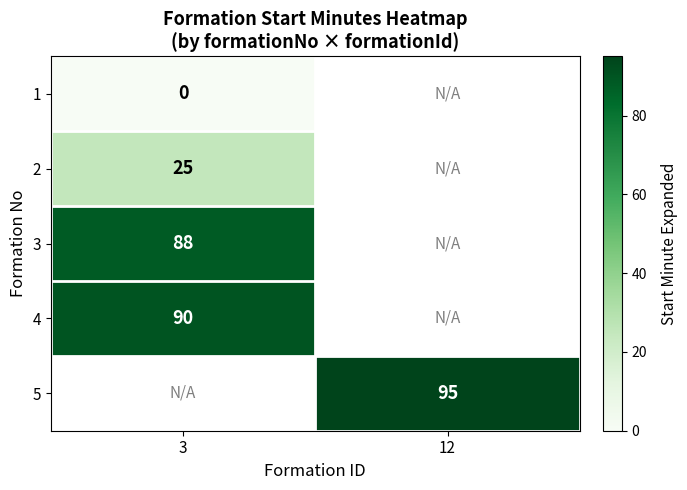

Is it true that 4 equals 90 at 3?

True